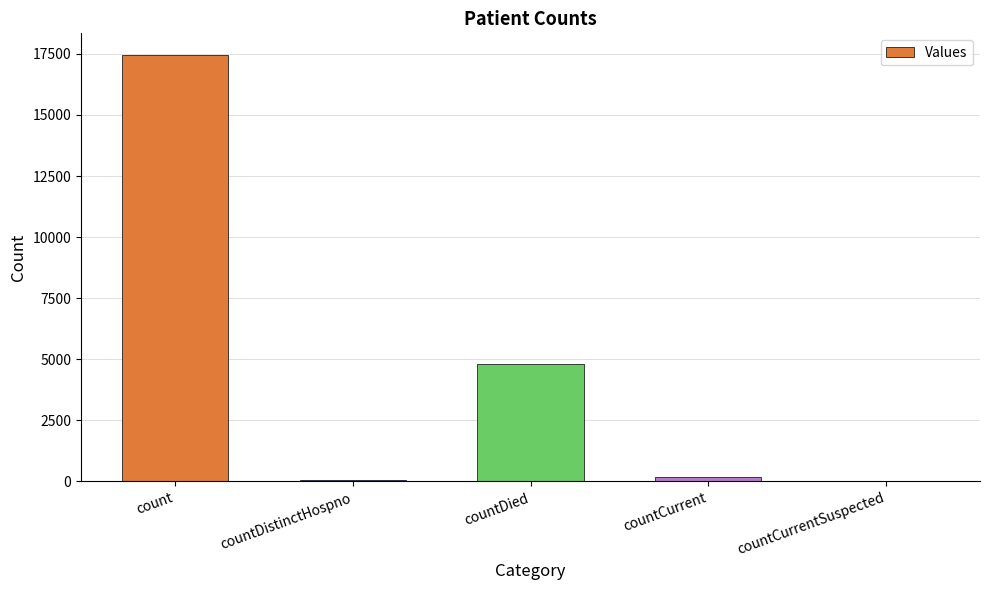

What is the sum of all values?

22515